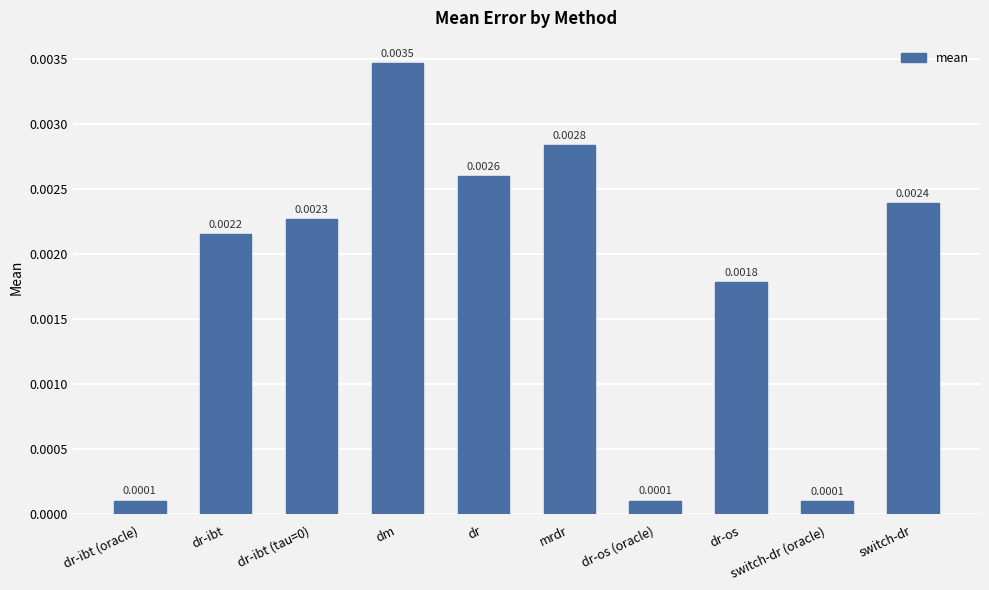

Which category has the highest value across all series?

dm